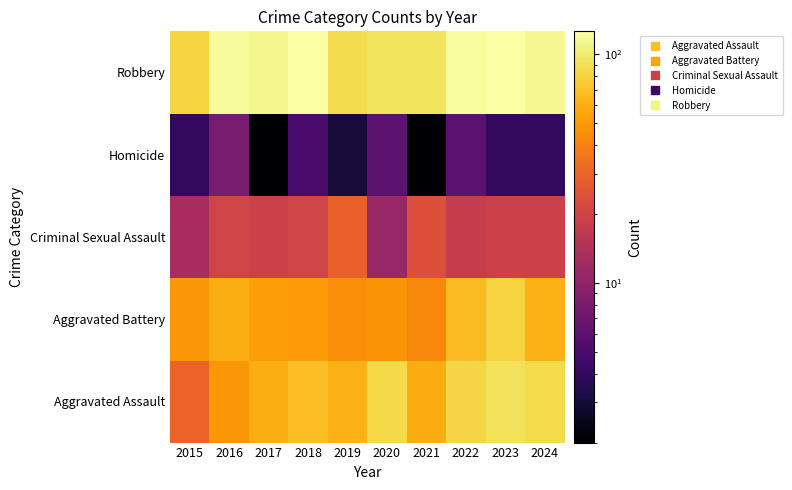

What is the total value across all series at 2021?

221